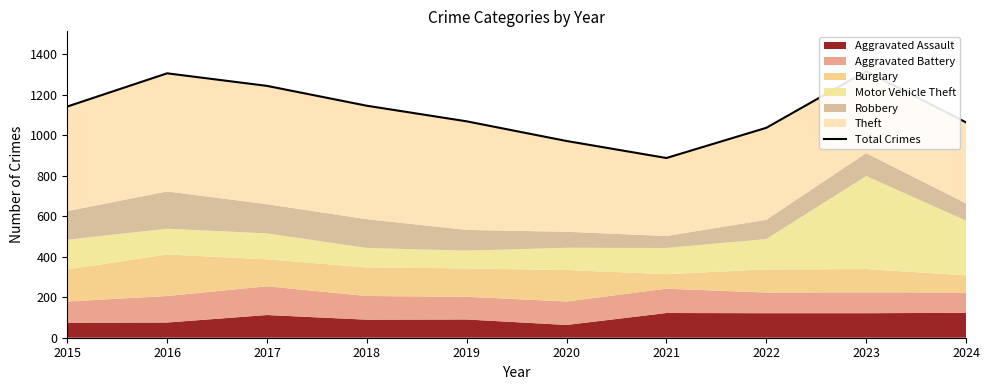

What is the maximum value shown in the chart?

1315